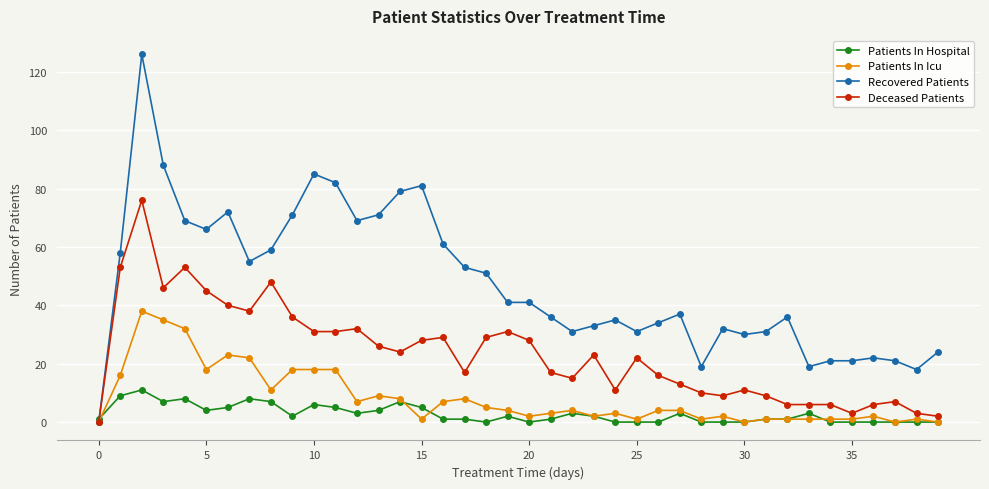

What is the maximum value for Patients In Hospital?

11